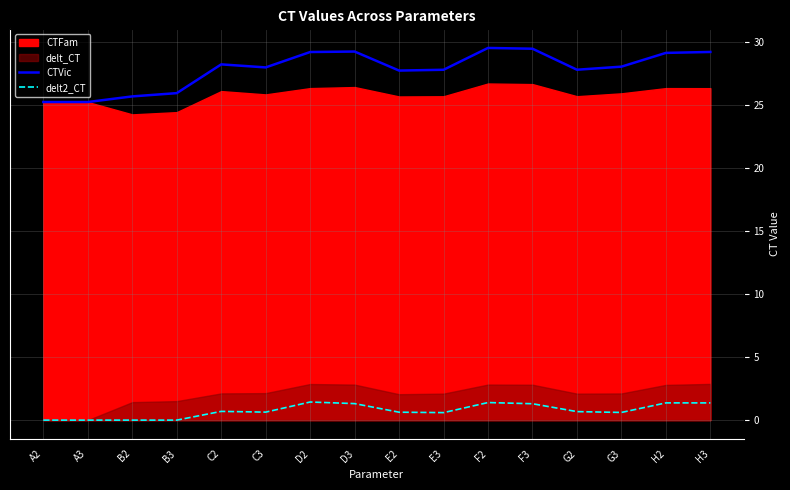

True or false: delt2_CT has a value of 1.4 at F2.

True